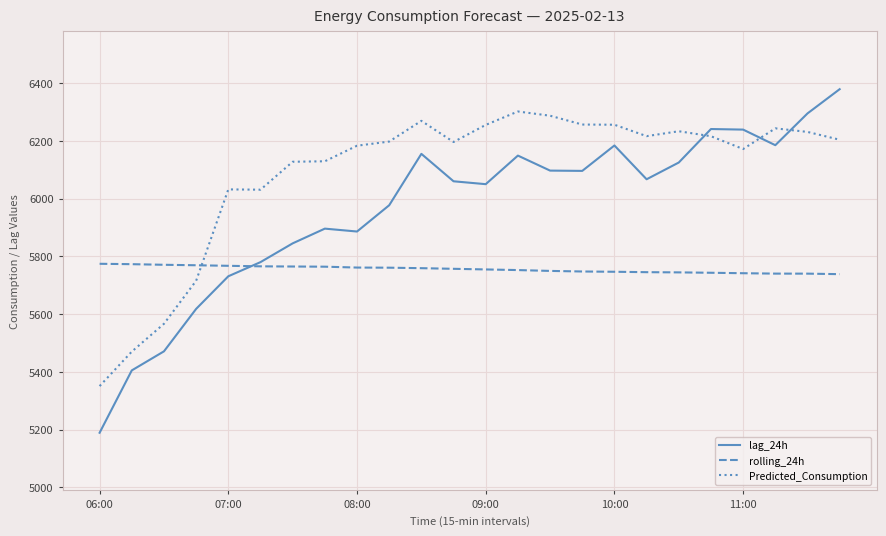

What is the smallest value displayed?

5189.0